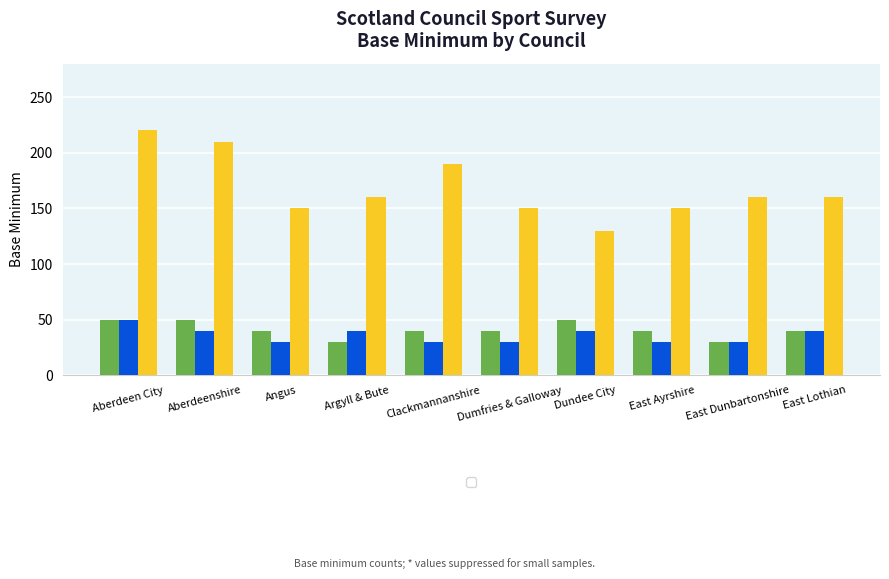

How many data points in _Yesalot are above 40?

3